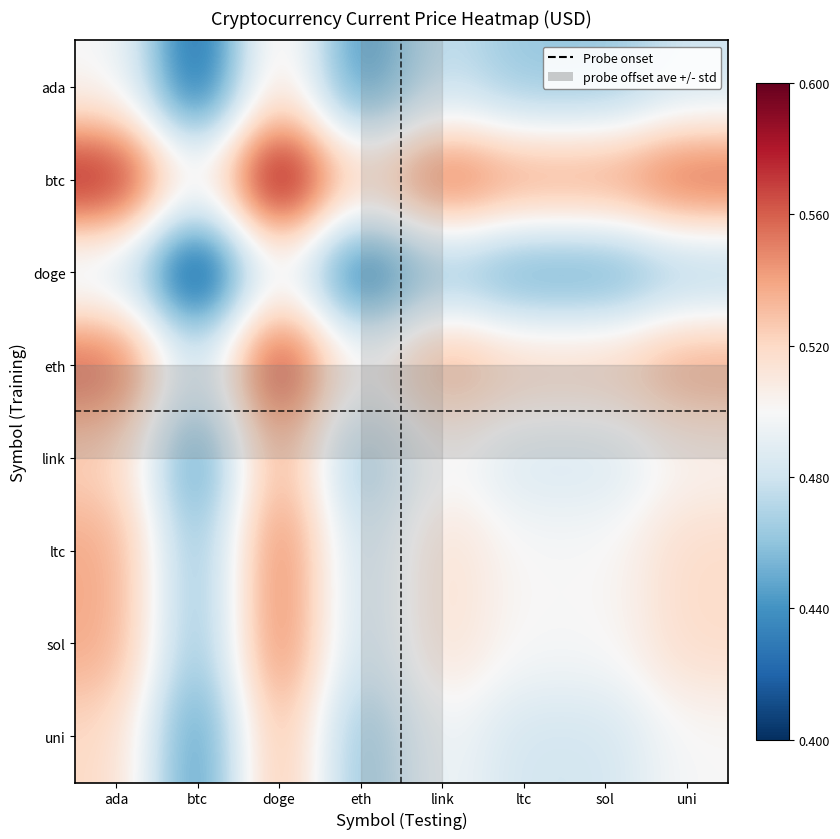

How many distinct data groups are displayed?

8